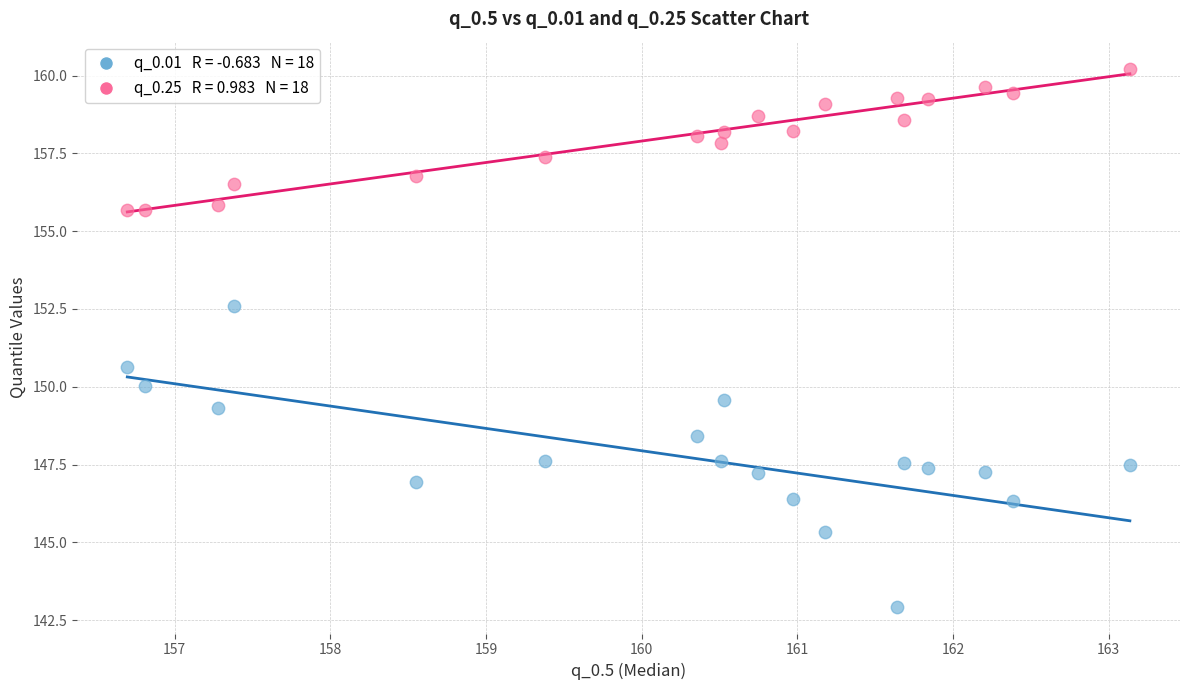

Across all data points, what is the range of Y values (max minus min)?

17.3